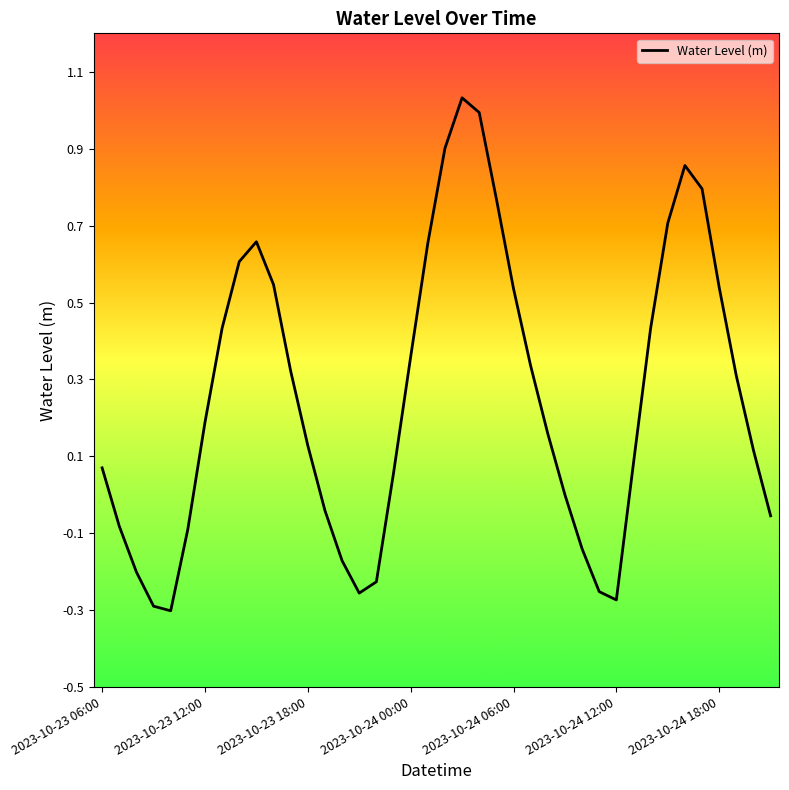

What is the difference between the maximum and minimum values?

1.3